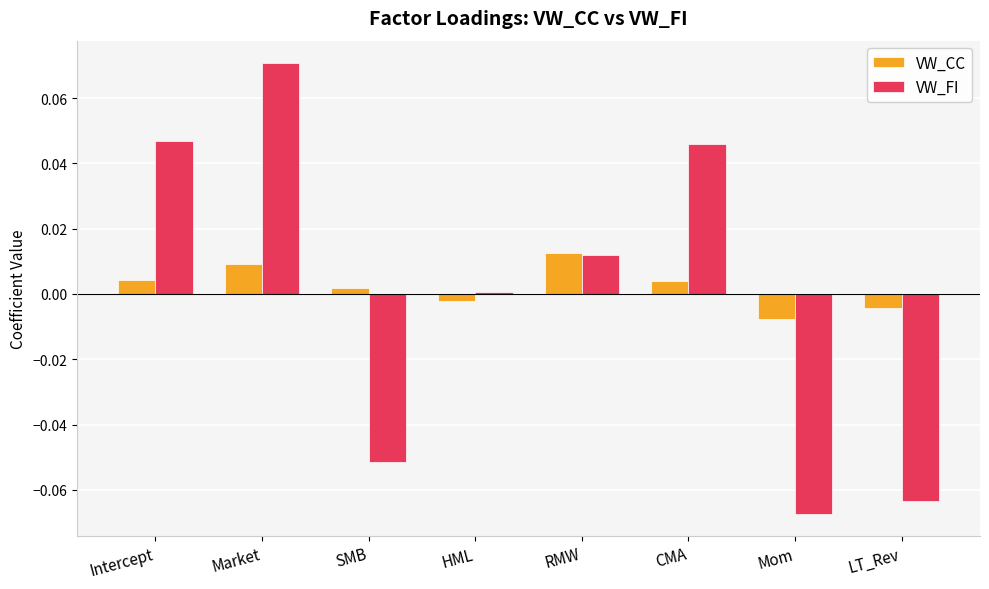

What is the label of the 4th bar from the left?

HML